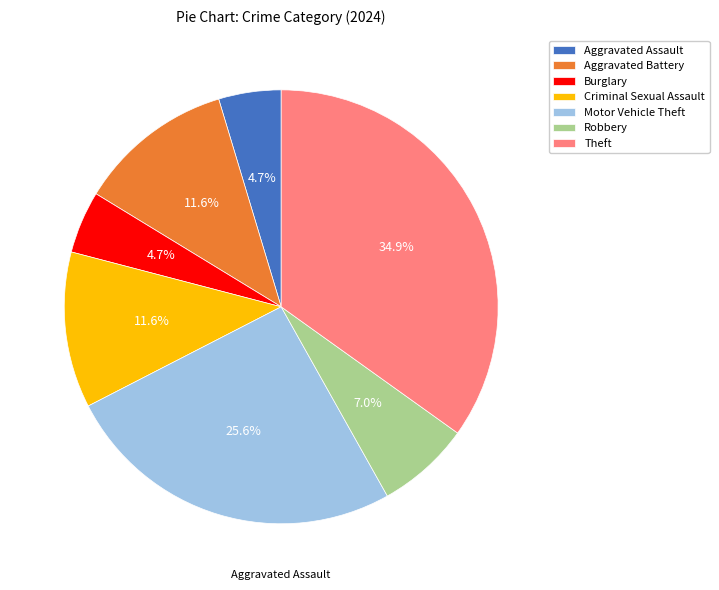

Is the sum of Theft and Aggravated Battery greater than half?

No